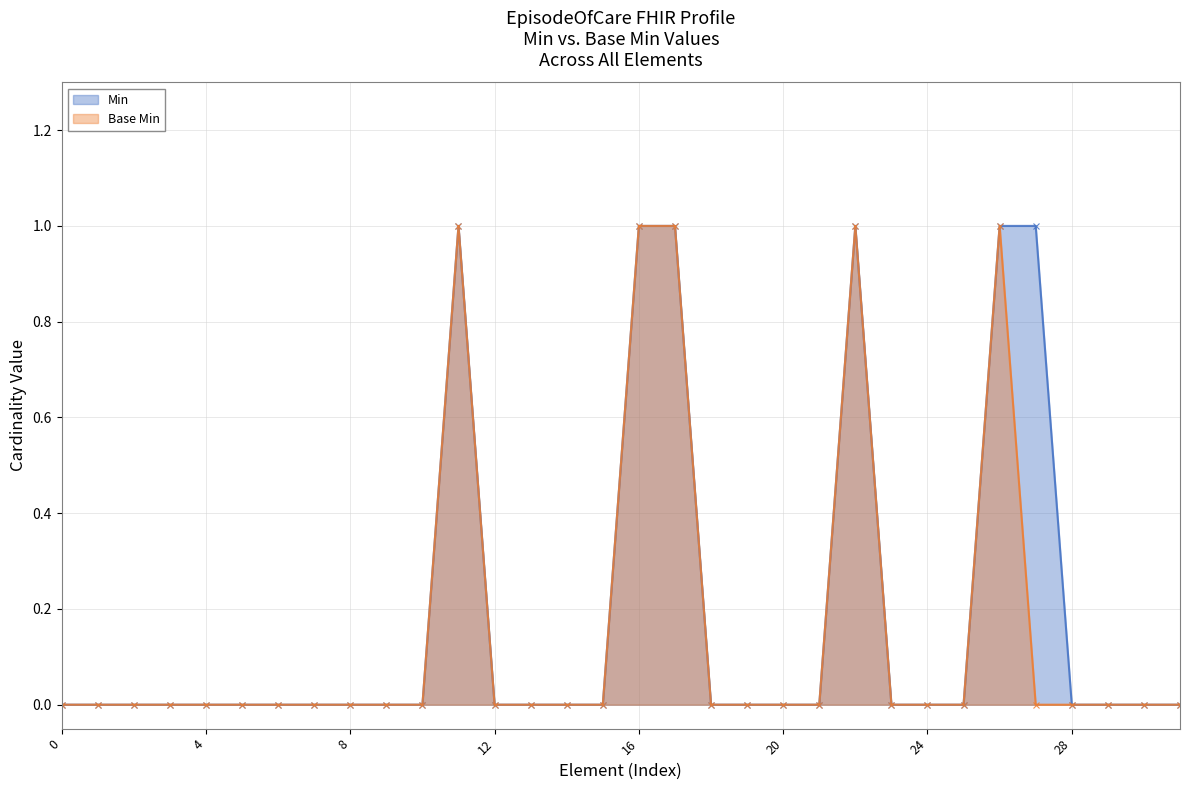

The Min series shows 1 at EpisodeOfCare.careManager. True or false?

False